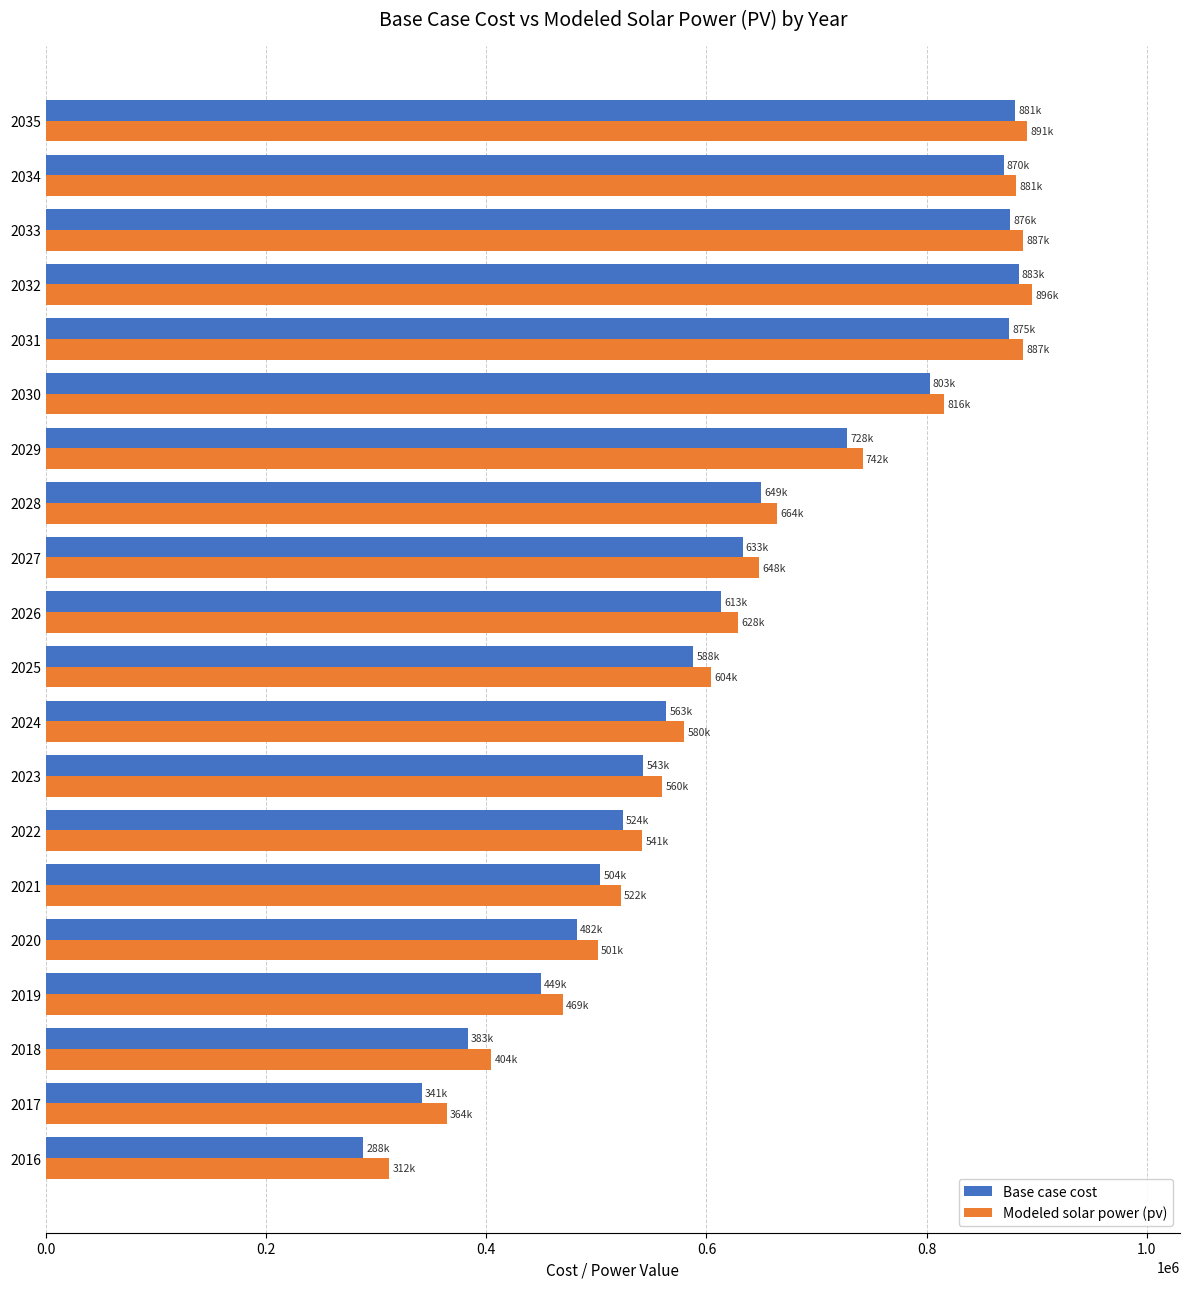

What is the difference between the second highest and minimum values in the Base case cost series?

592747.1